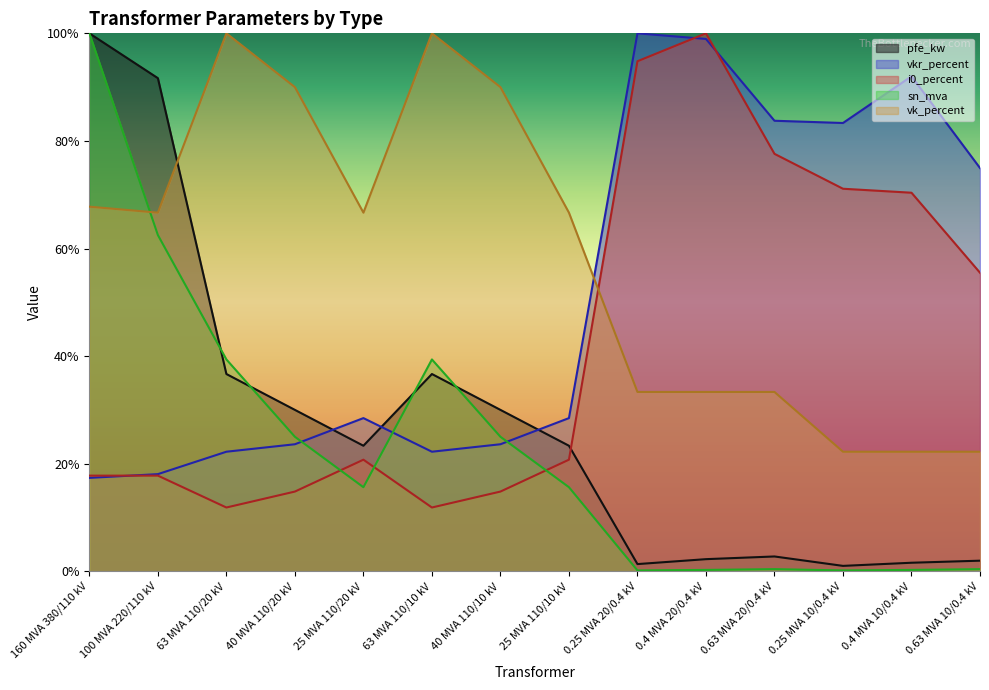

What is the total value across all series at 0.4 MVA 10/0.4 kV?

186.4